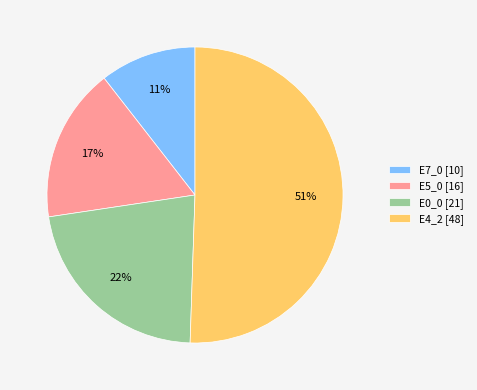

The E0_0 slice represents 22% of the pie. True or false?

True